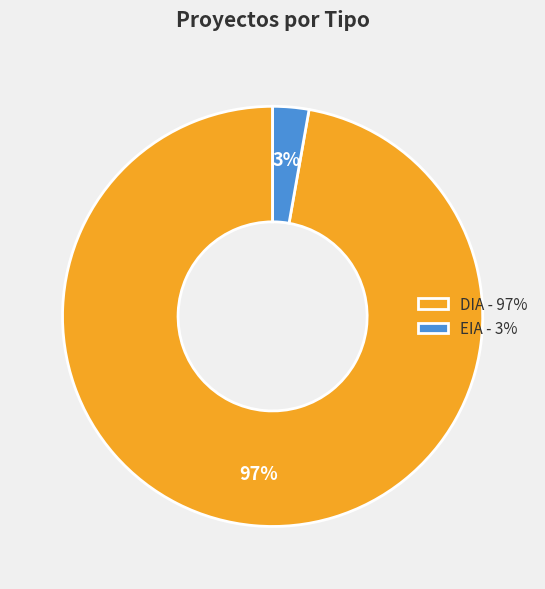

Which slice represents more than half of the pie?

DIA